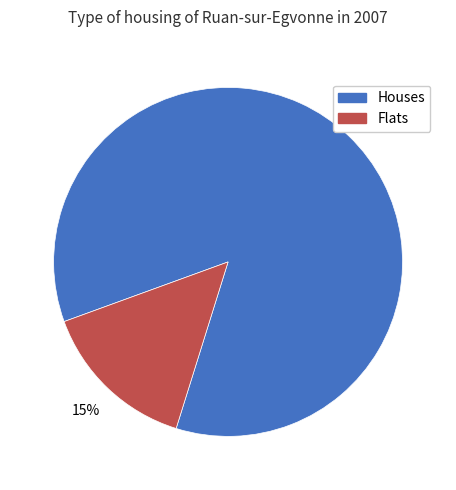

Count the number of slices in the pie.

2